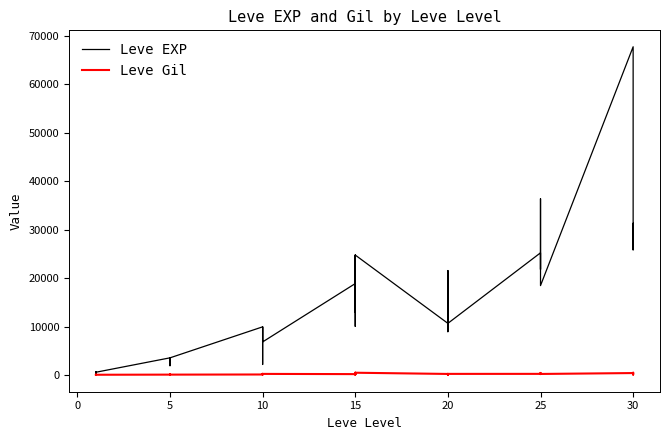

What are all the series names shown in the legend?

Leve EXP, Leve Gil